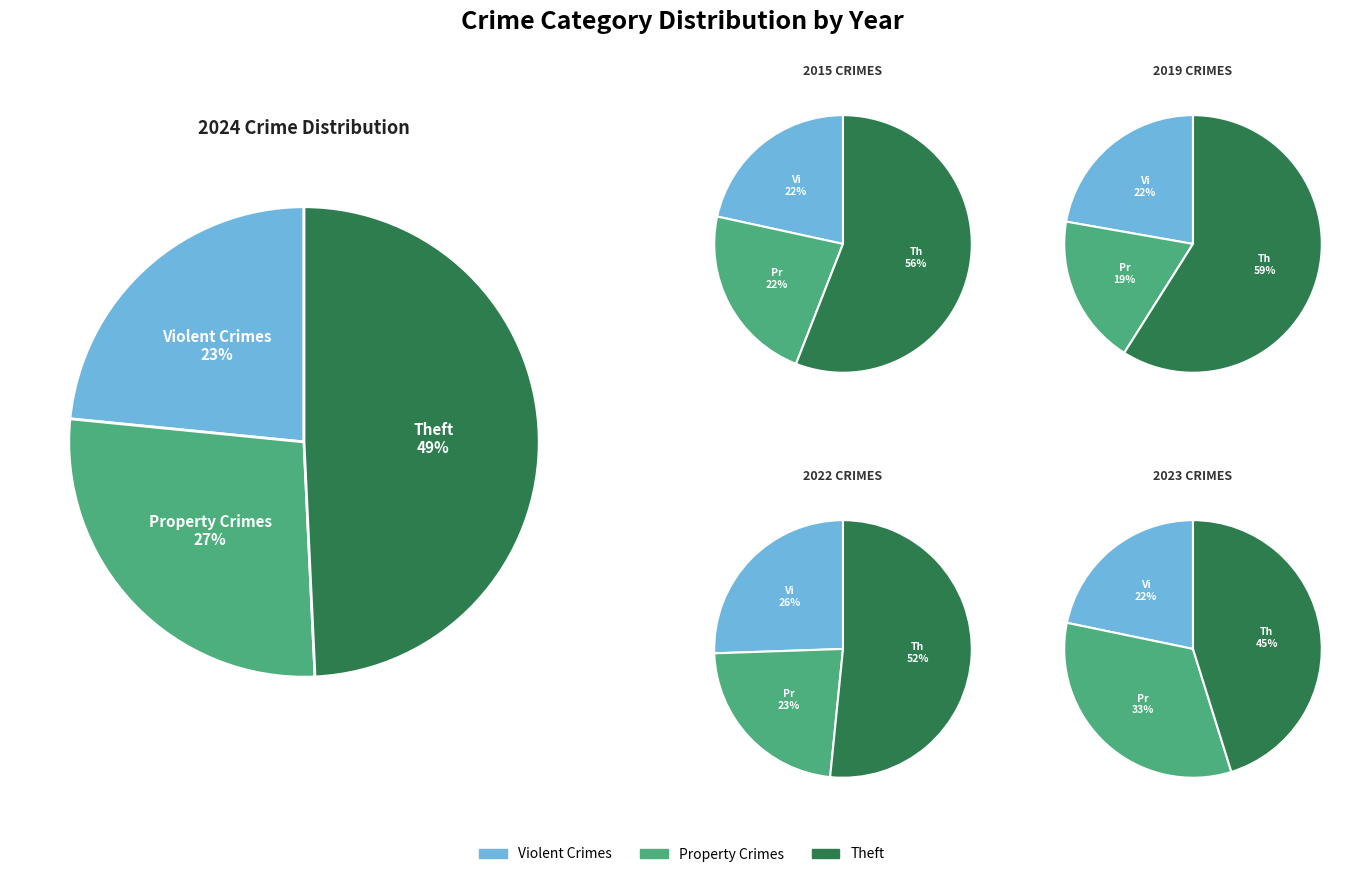

What portion of the pie excludes values_2023?

98.6%